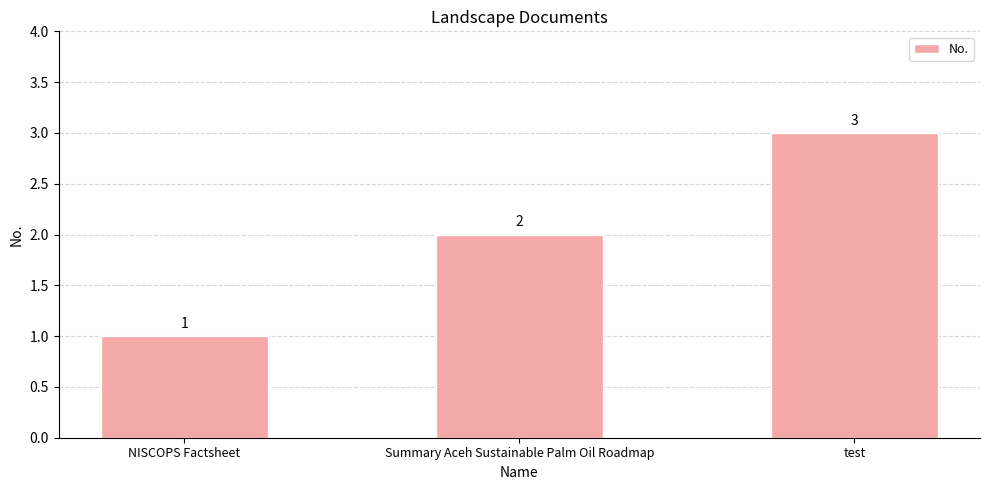

Does the chart contain any negative values?

No